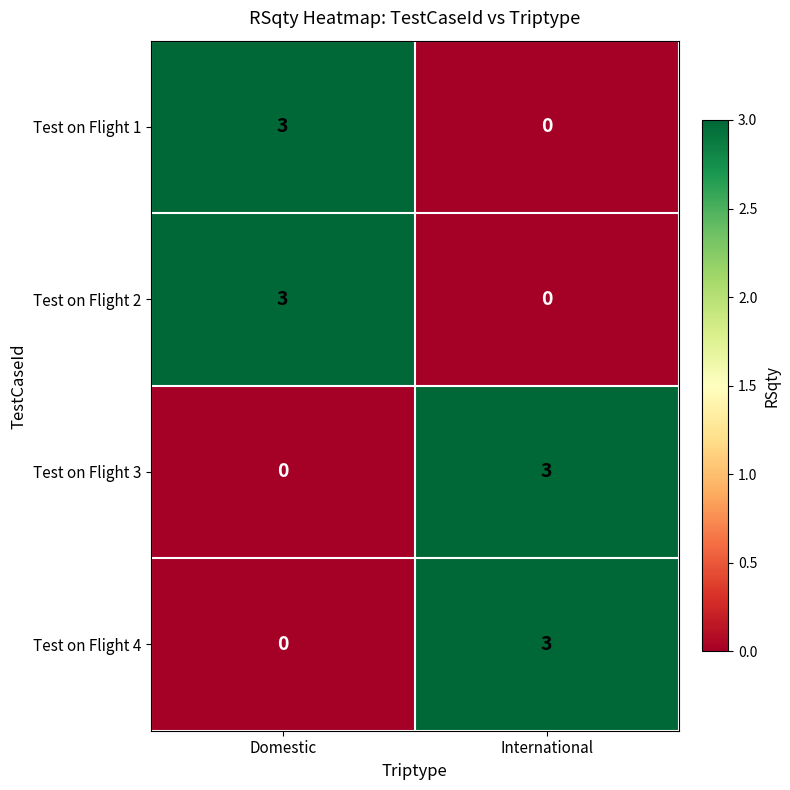

Reading right to left, what are all the values shown in this chart?

Test on Flight 1: International=0	Domestic=3
Test on Flight 2: International=0	Domestic=3
Test on Flight 3: International=3	Domestic=0
Test on Flight 4: International=3	Domestic=0